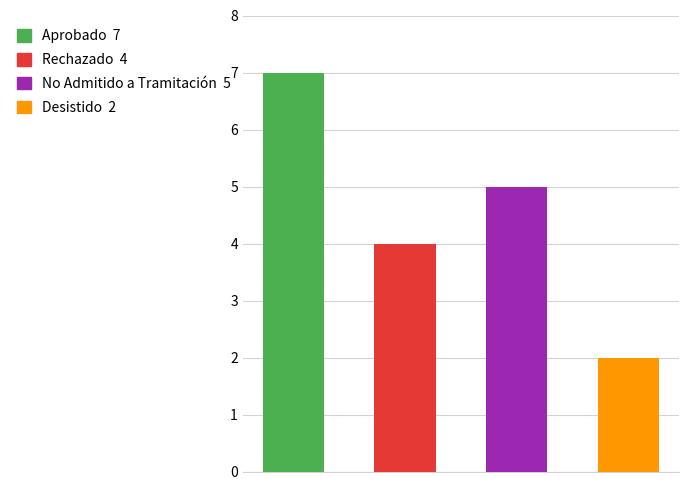

Which has a higher value, Aprobado or Rechazado?

Aprobado